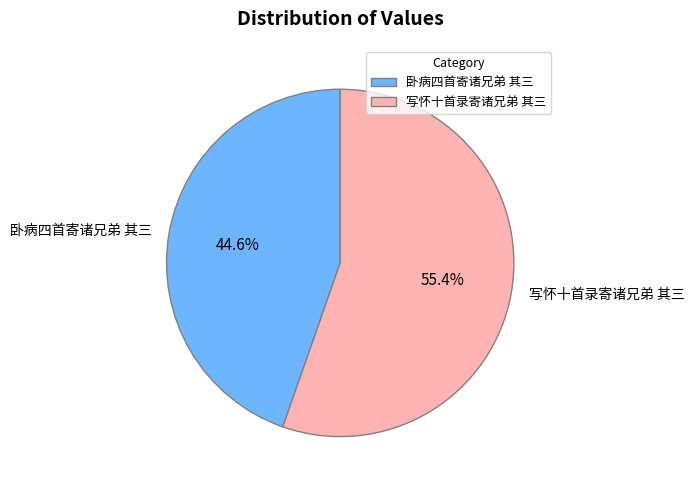

To the nearest percent, what is the combined percentage of 写怀十首录寄诸兄弟 其三 and 卧病四首寄诸兄弟 其三?

100%